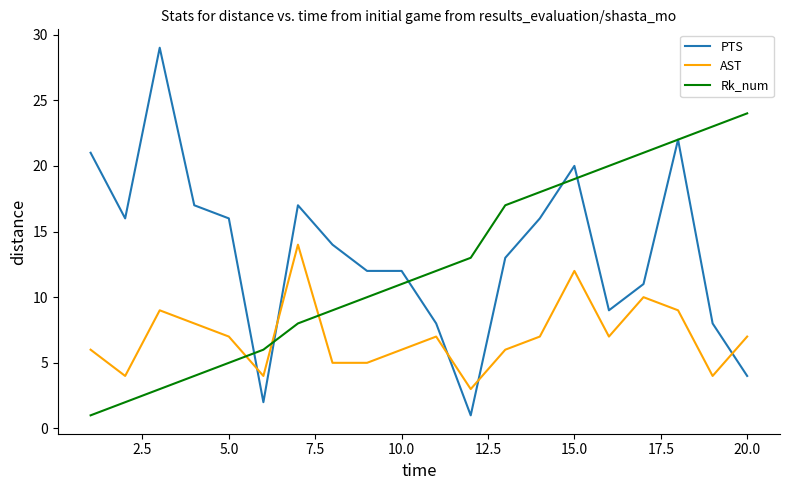

What is the lowest value of the AST series?

3